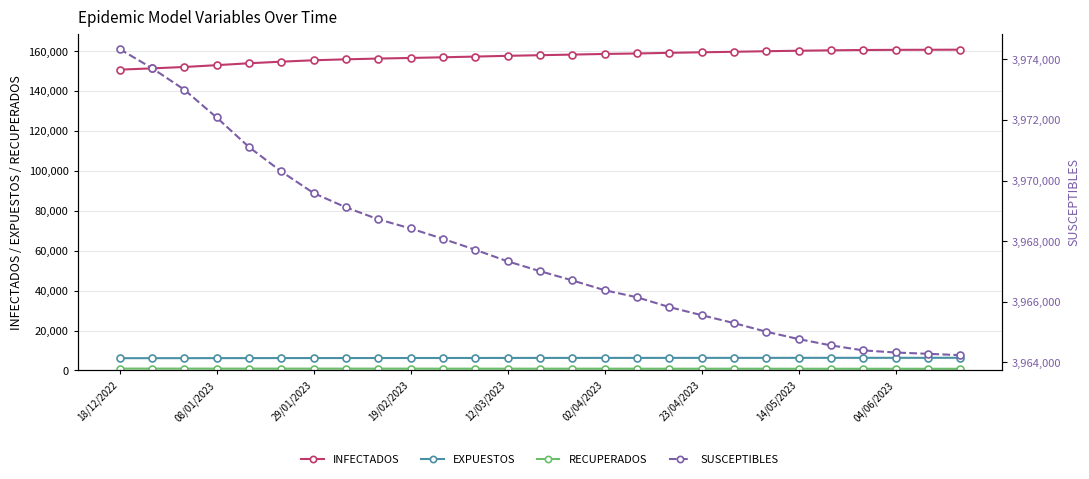

What are all the series names shown in the legend?

INFECTADOS, EXPUESTOS, RECUPERADOS, SUSCEPTIBLES